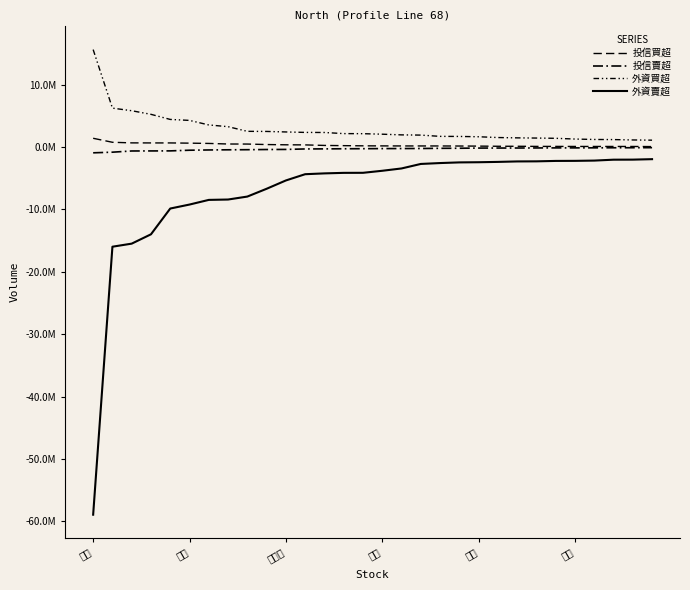

What is the difference between the maximum and minimum values in the 外資買超 series?

14525000